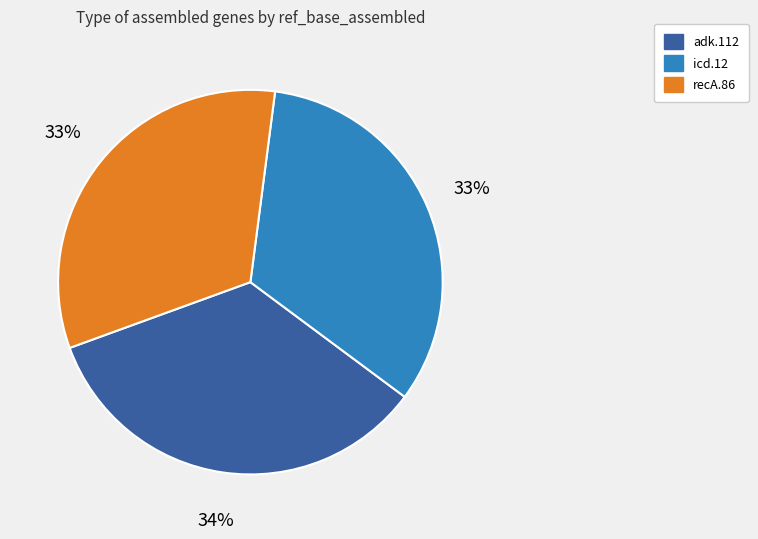

Count the number of slices in the pie.

3